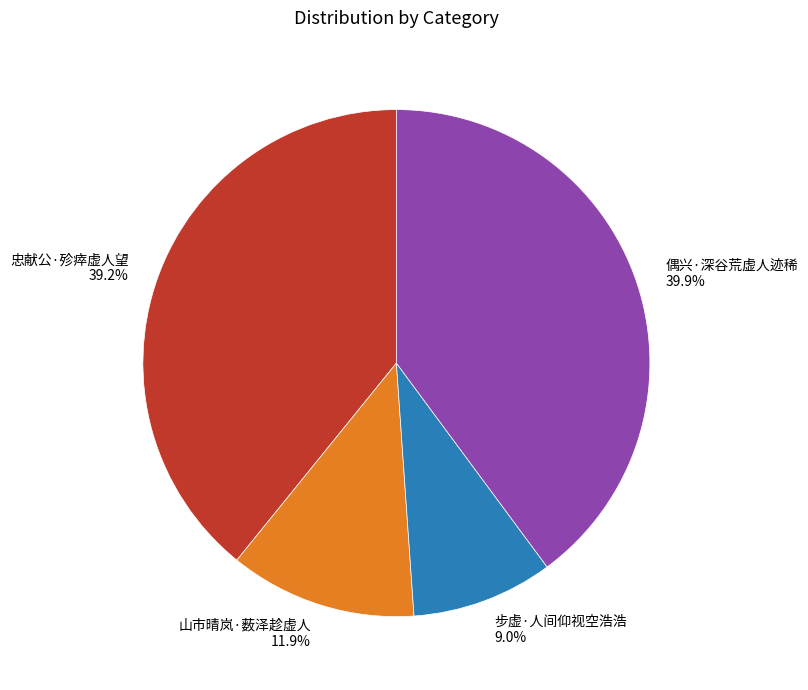

What is the smallest slice in the pie chart?

步虚·人间仰视空浩浩